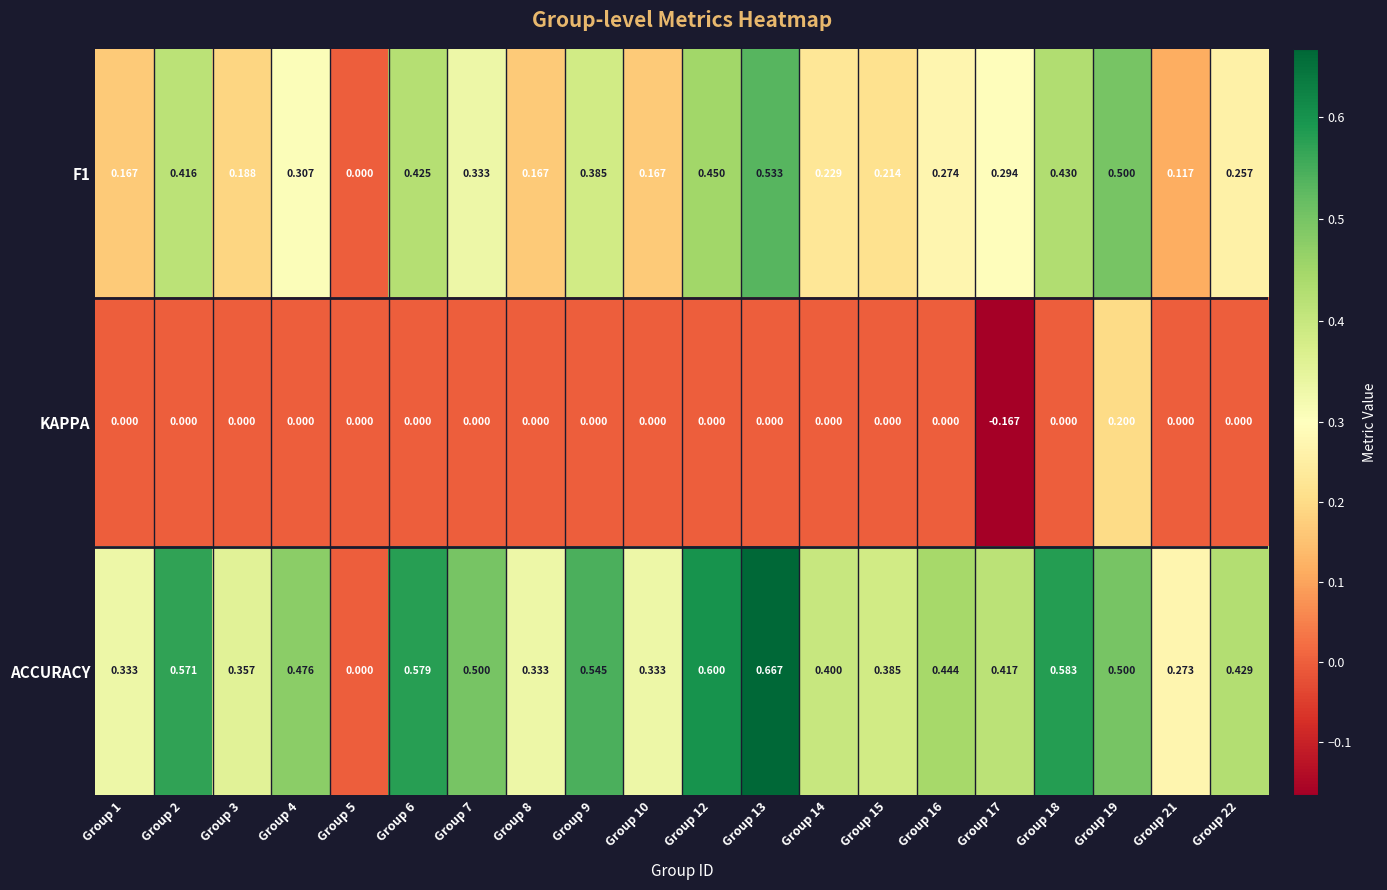

What is the total value across all series at Group 13?

1.2